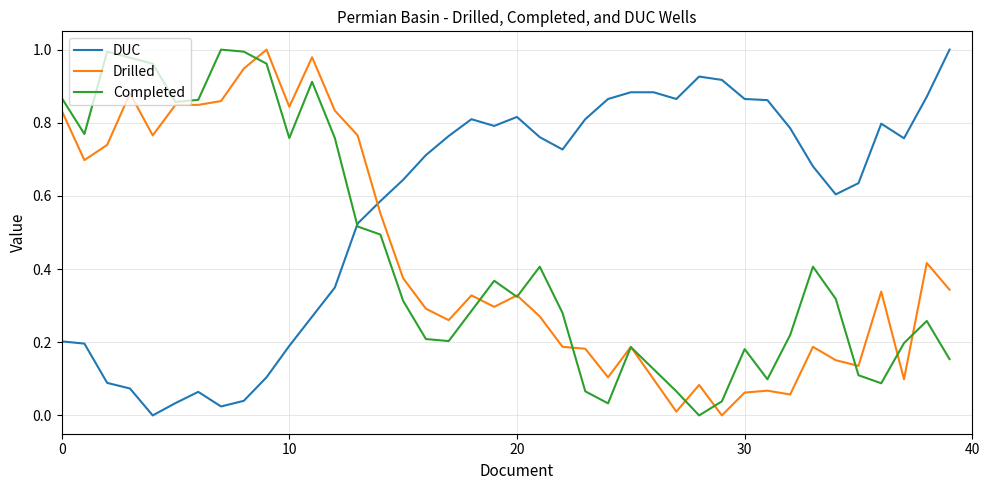

Which series has the largest total across all categories?

DUC